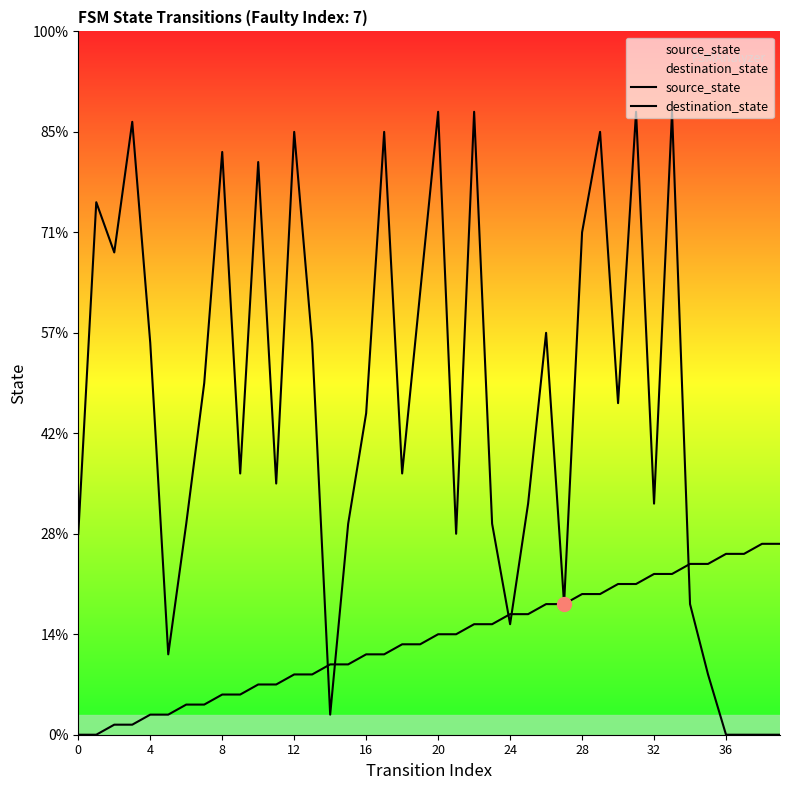

How many data points does each series have?

40